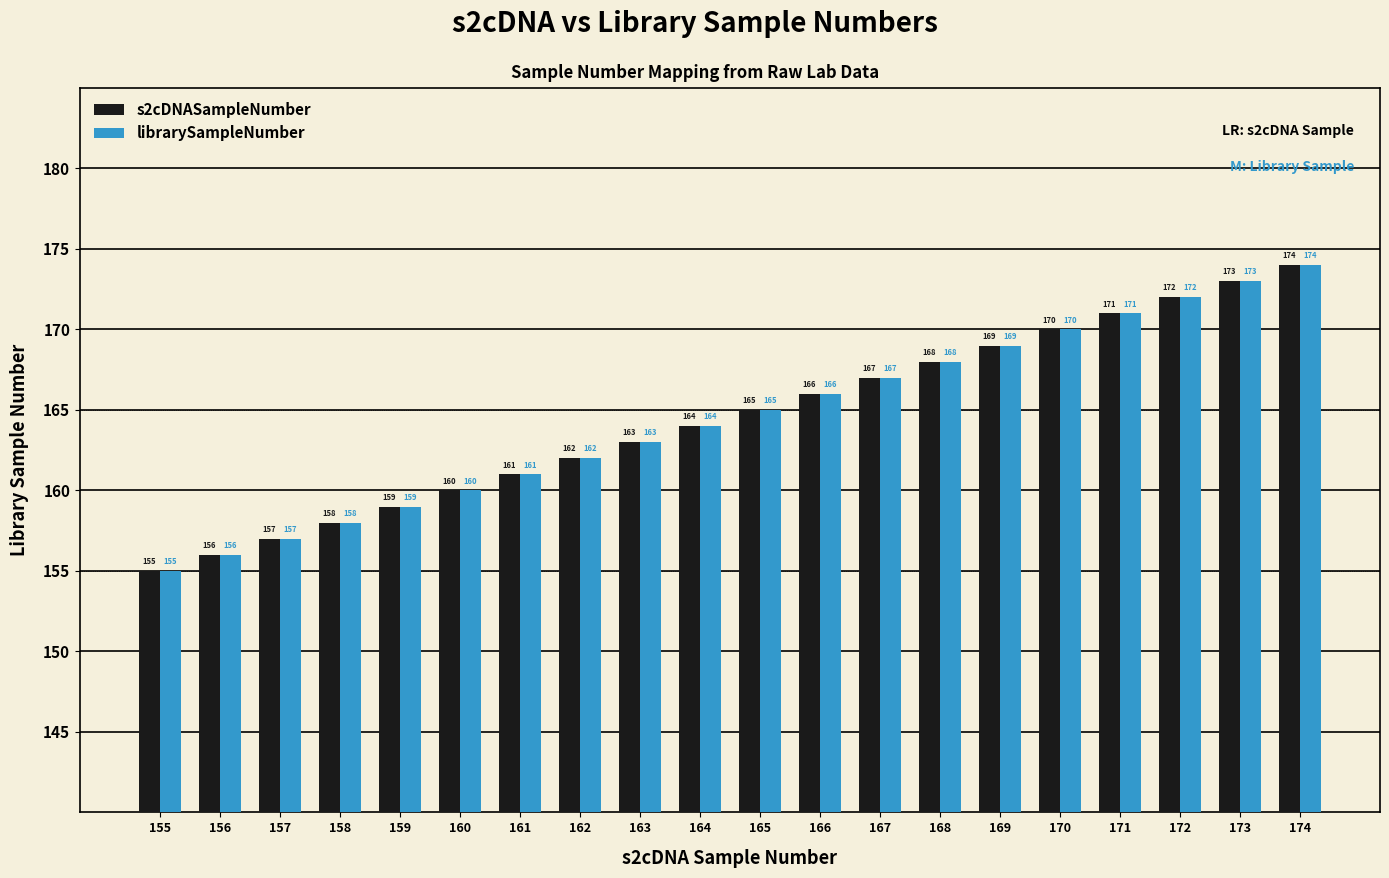

What is the sum of all s2cDNASampleNumber values?

3290